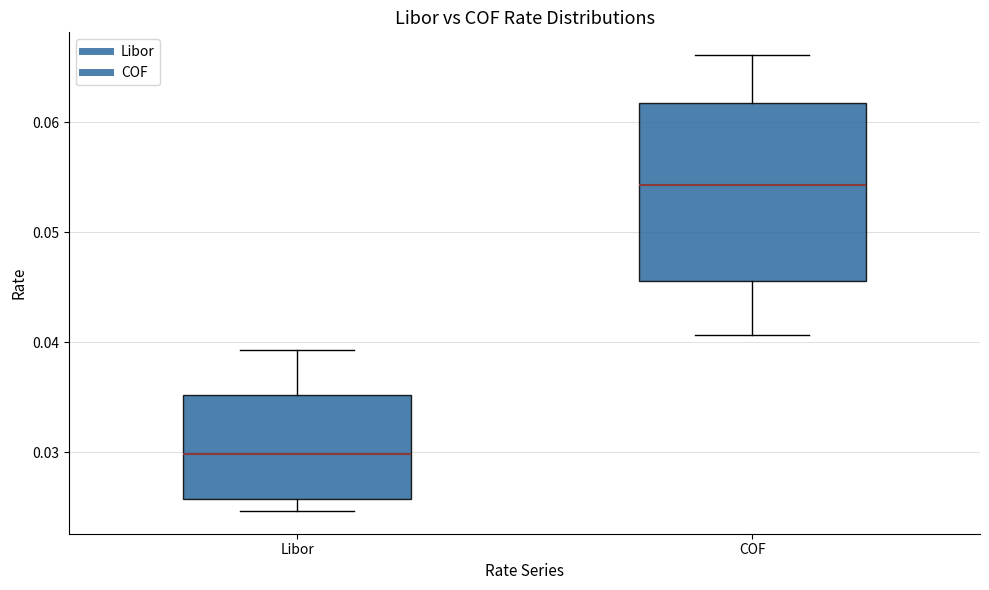

Reading left to right, transcribe this box plot: for each box, give where its median line is, the range the box spans, and where its two whiskers end, as read against the y-axis. The values are not printed on the chart, so give them approximately, as read against the axis.

Libor: median 0.030, box 0.026 to 0.035, whiskers 0.025 to 0.039
COF: median 0.054, box 0.046 to 0.062, whiskers 0.041 to 0.066